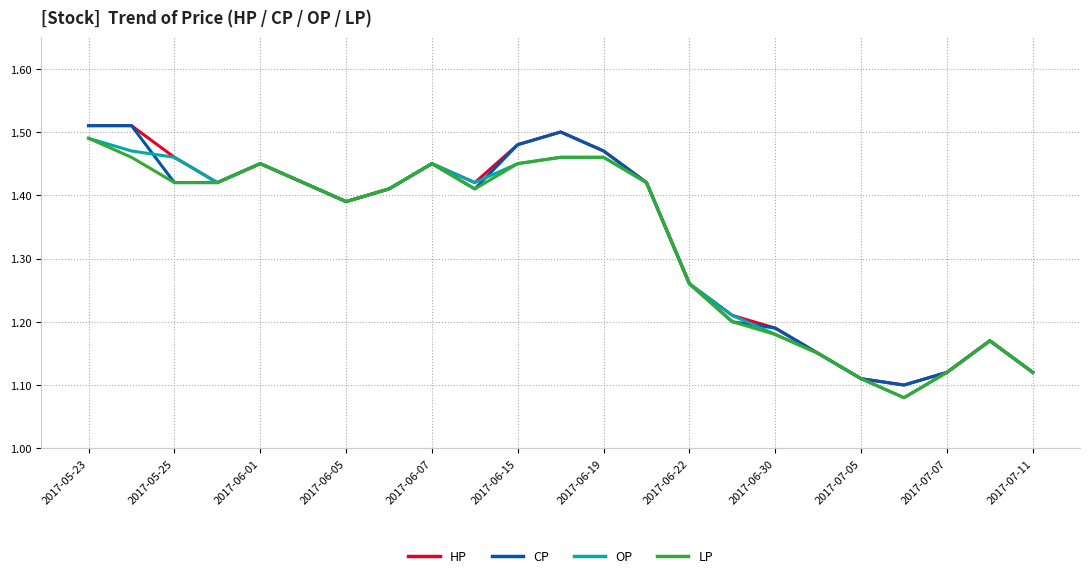

Does the chart display data point markers on the line(s)?

No